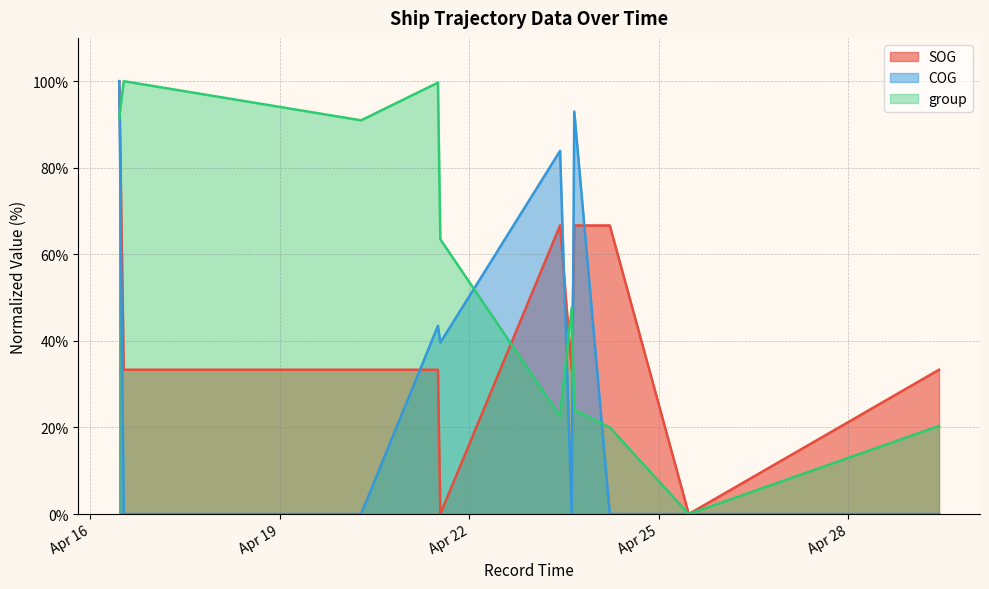

True or false: group has more than 2 interior local peaks.

True